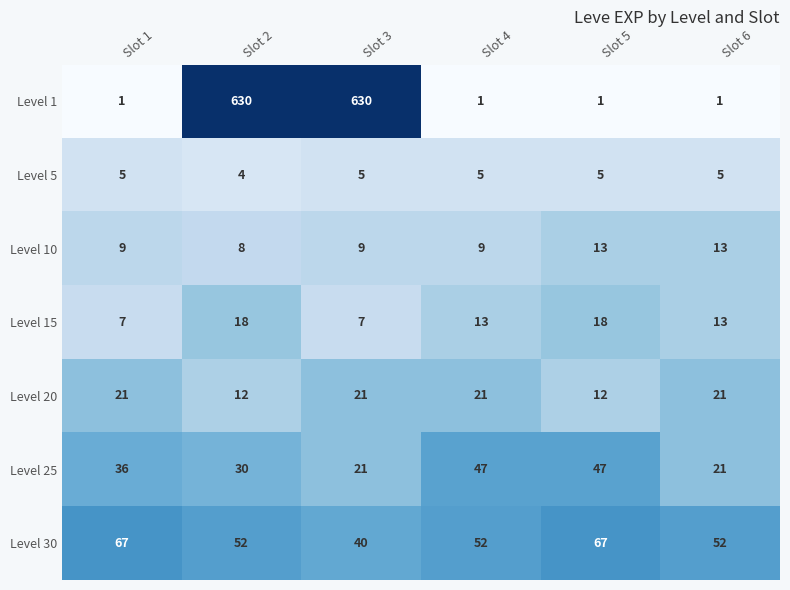

What value does the Level 10 series have at Slot 5?

13